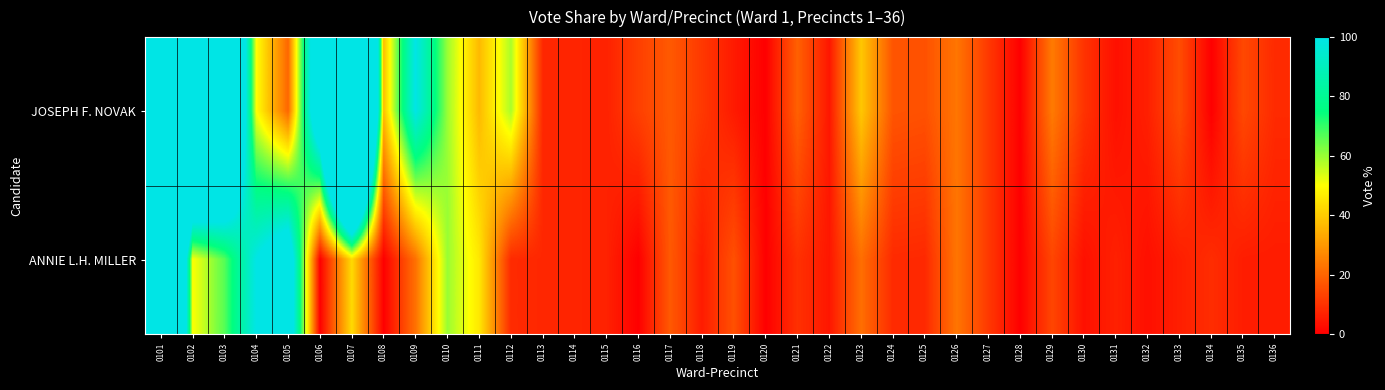

Between 0116 and 0115, which is larger?

0116